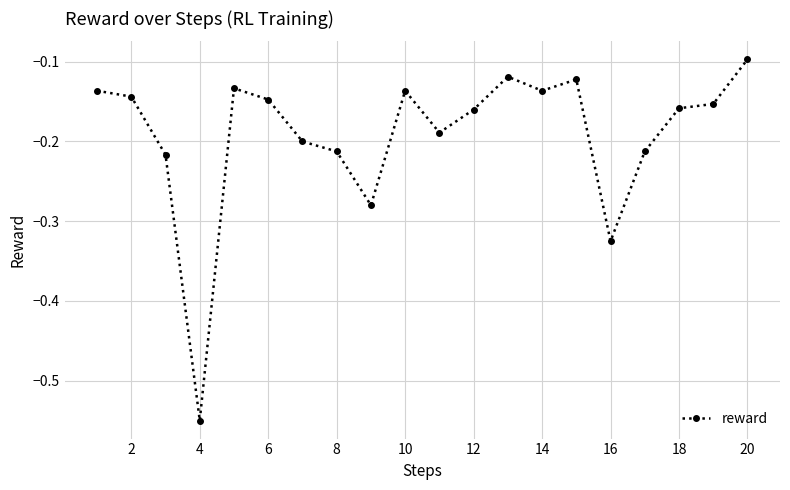

How many data points does each series have?

20